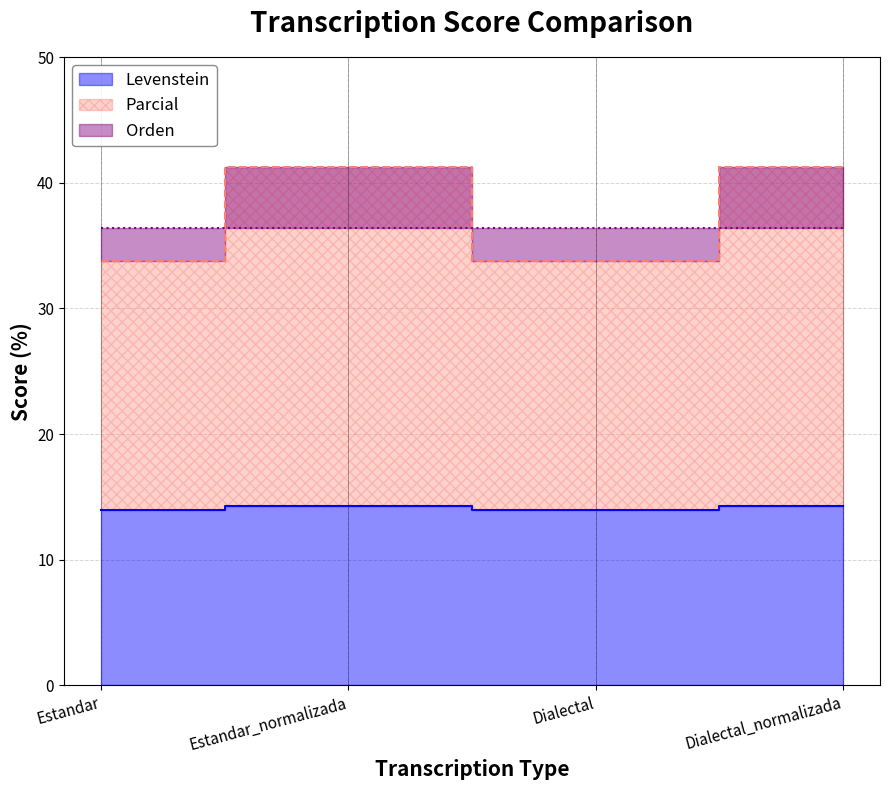

What is the value of the Parcial point at the 2nd from the left?

41.3